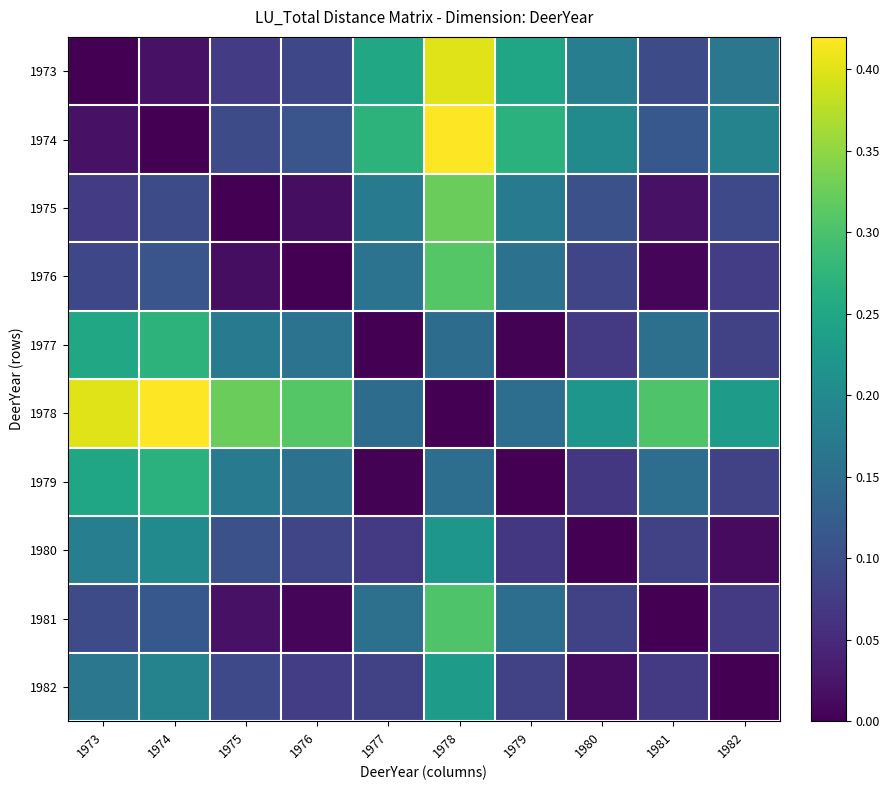

List the series in order of their peak value, lowest first.

1980, 1982, 1979, 1977, 1981, 1976, 1975, 1973, 1974, 1978